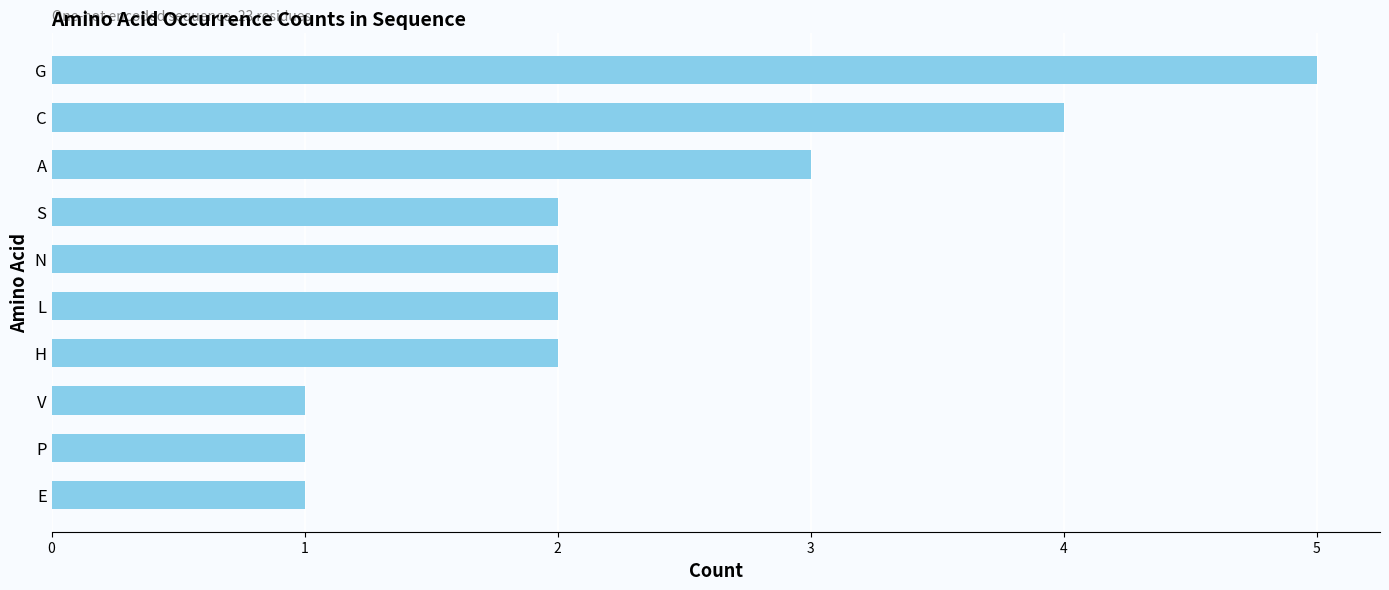

Does the chart contain any negative values?

No